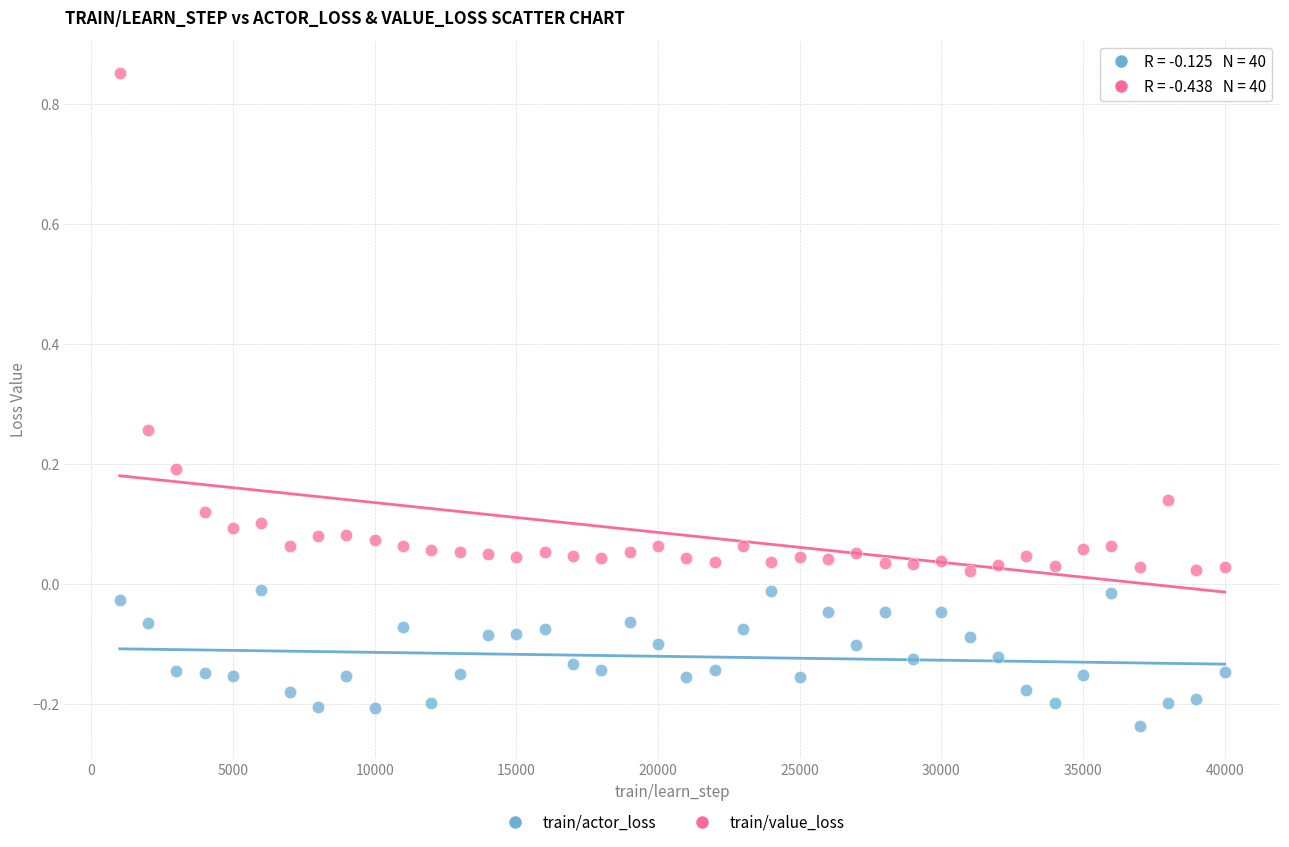

Across all data points, what is the range of Y values (max minus min)?

1.1